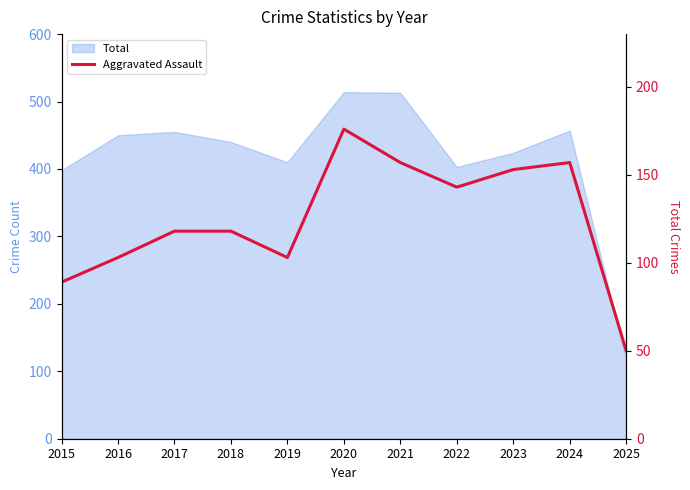

How many data points are less than 118?

4